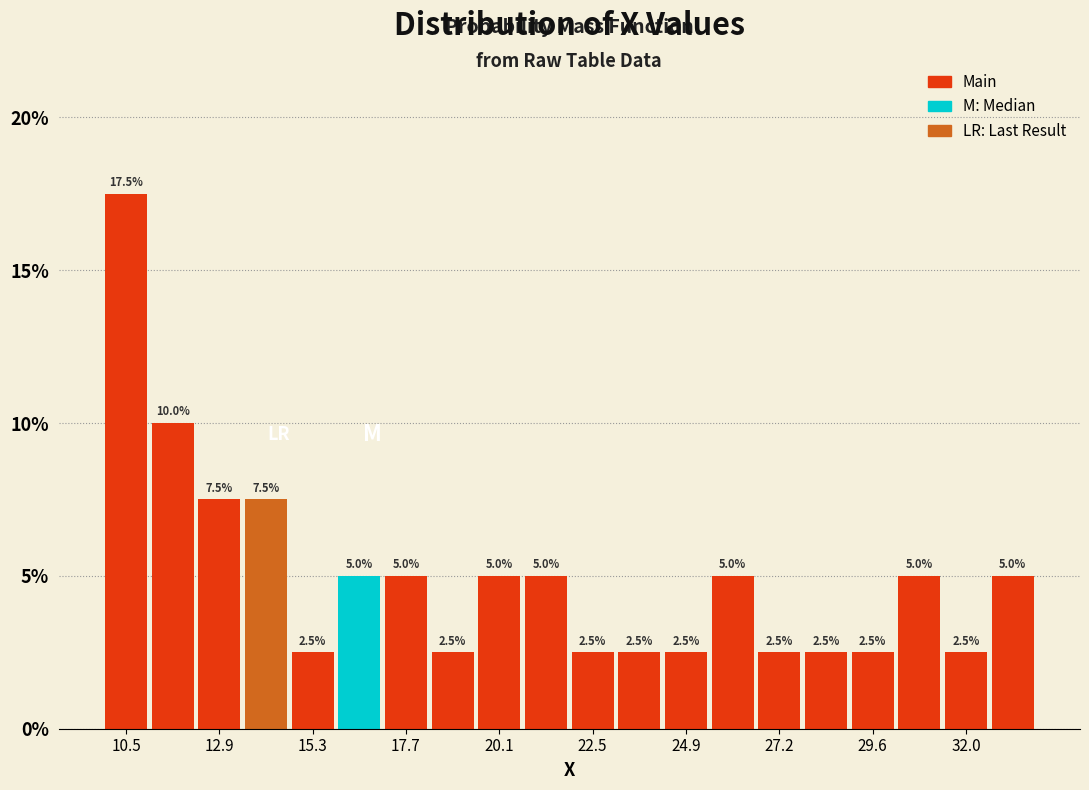

Around what value on the x-axis is the tallest bar? Give the approximate position of its centre, as read against the axis.

10.5